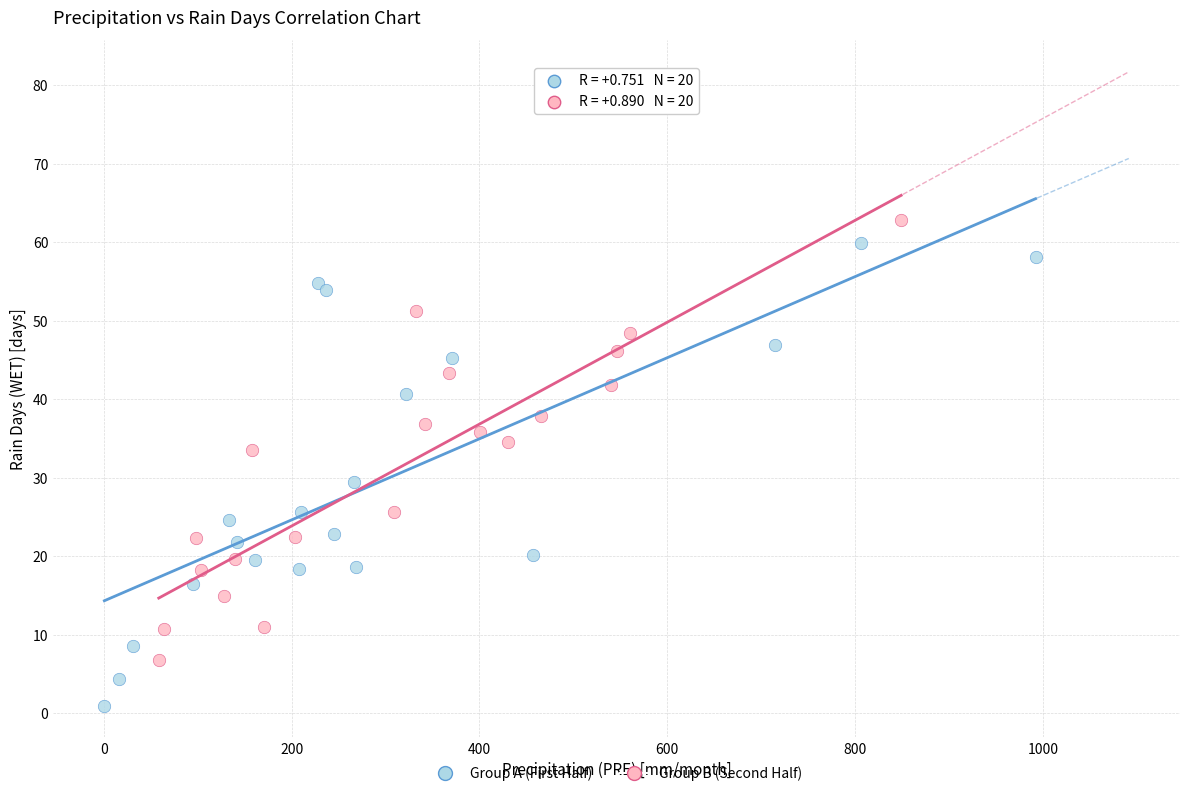

What are all the series names shown in the legend?

Group A (First Half), Group B (Second Half)